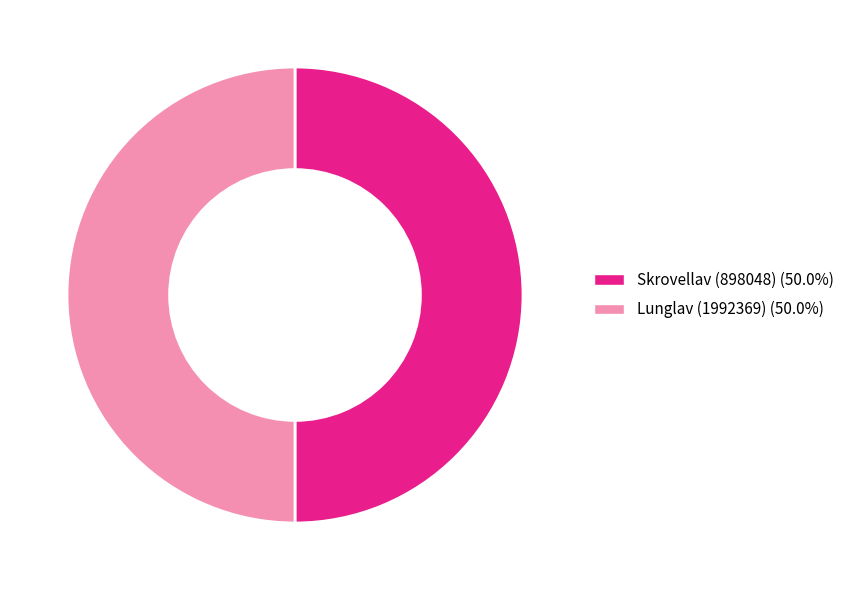

Approximately how many times larger is the value at Lunglav (1992369) compared to Skrovellav (898048)?

1.0